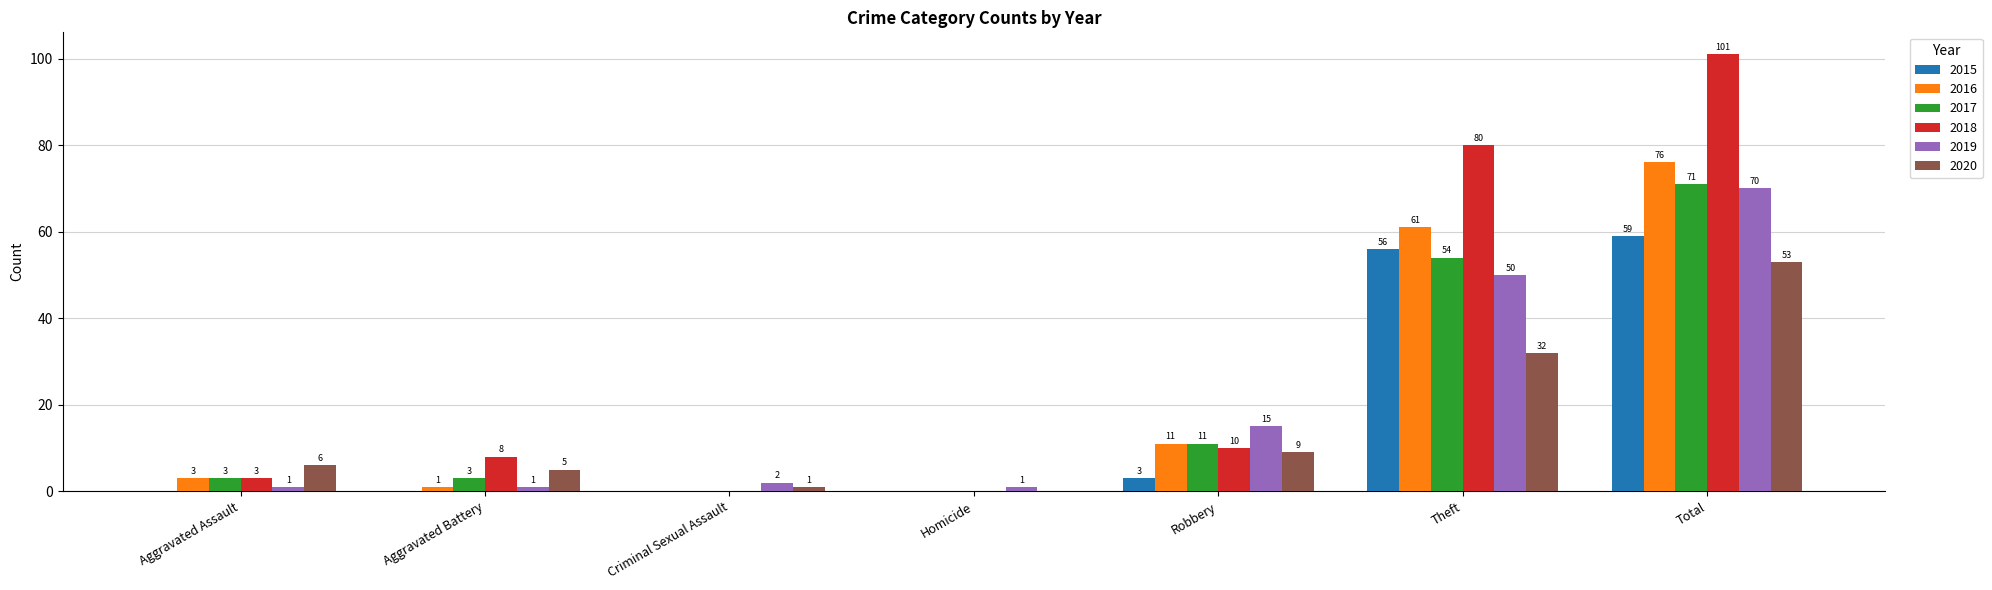

Which label corresponds to the largest value in the chart?

Total